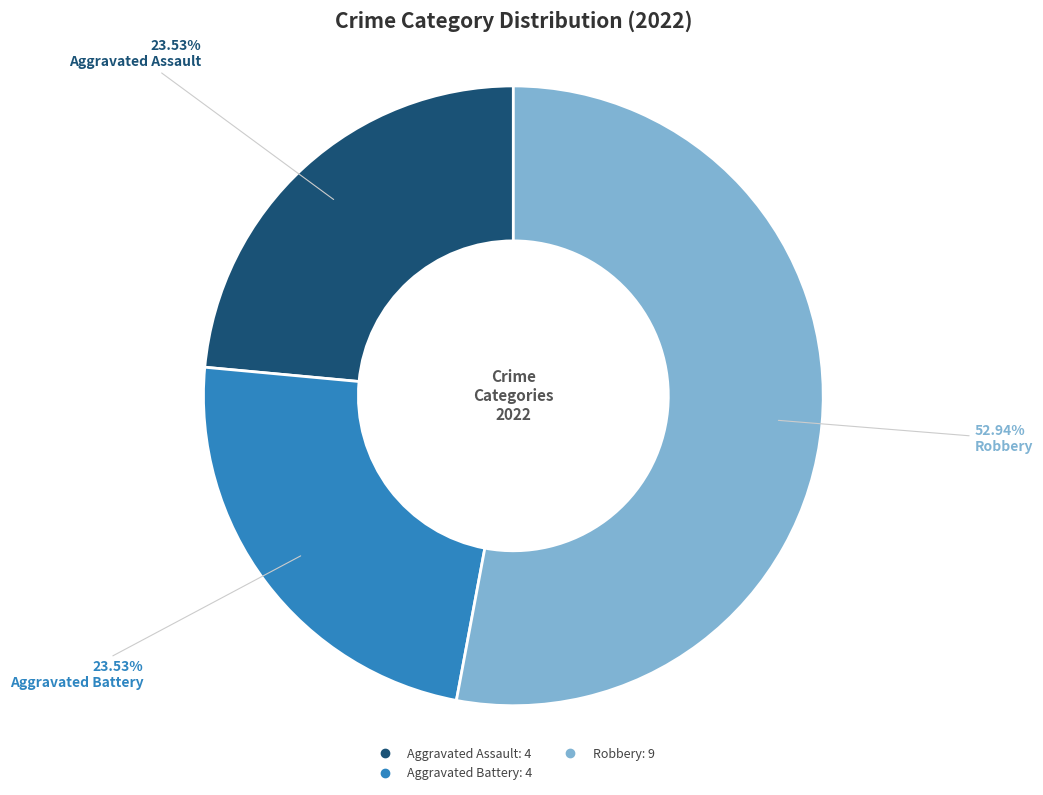

Does any single category account for the majority?

Yes